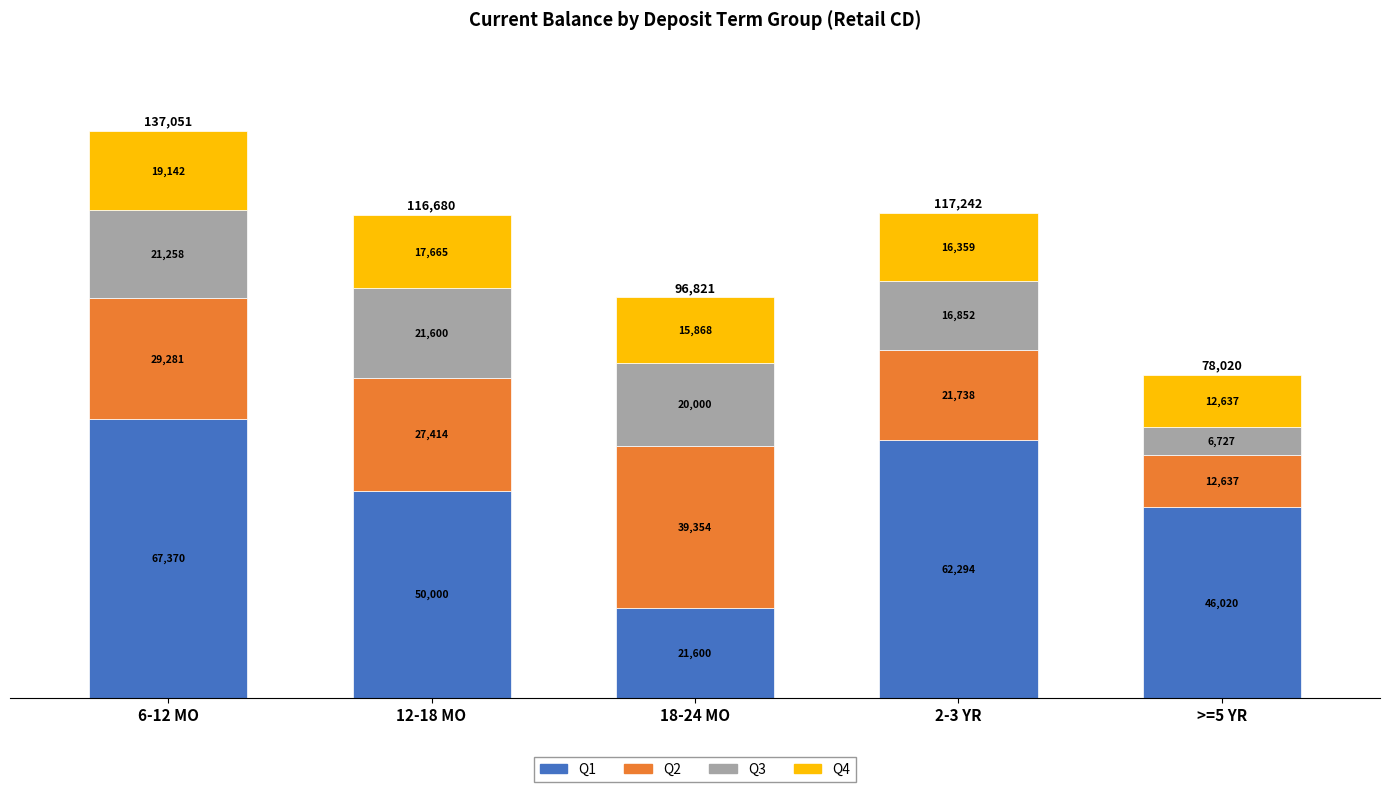

Read the Q1 value at 2-3 YR.

62293.8